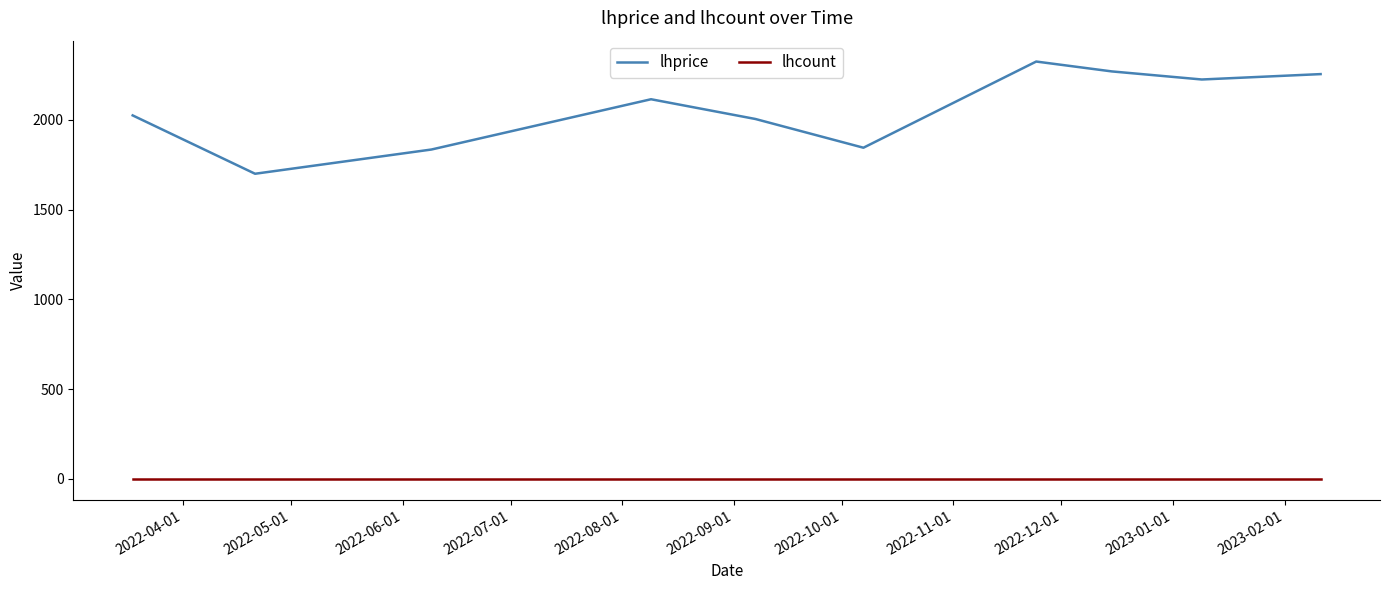

Which series has the largest total across all categories?

lhprice